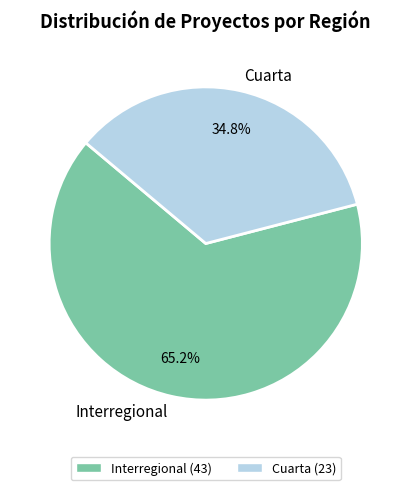

To the nearest percent, what is the combined percentage of Interregional and Cuarta?

100%